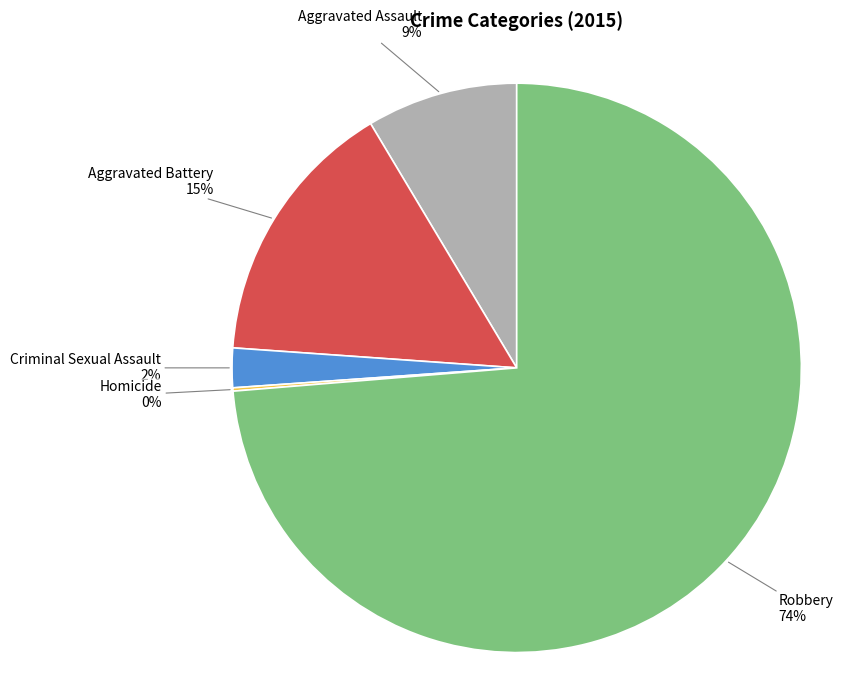

What is the majority slice?

Robbery